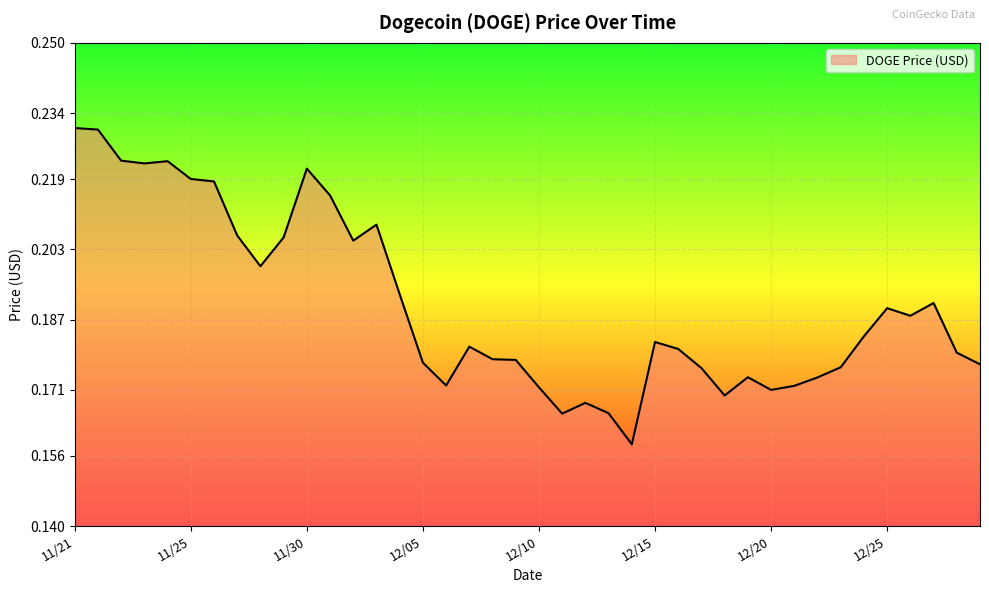

What is the difference between the maximum and minimum values?

0.1